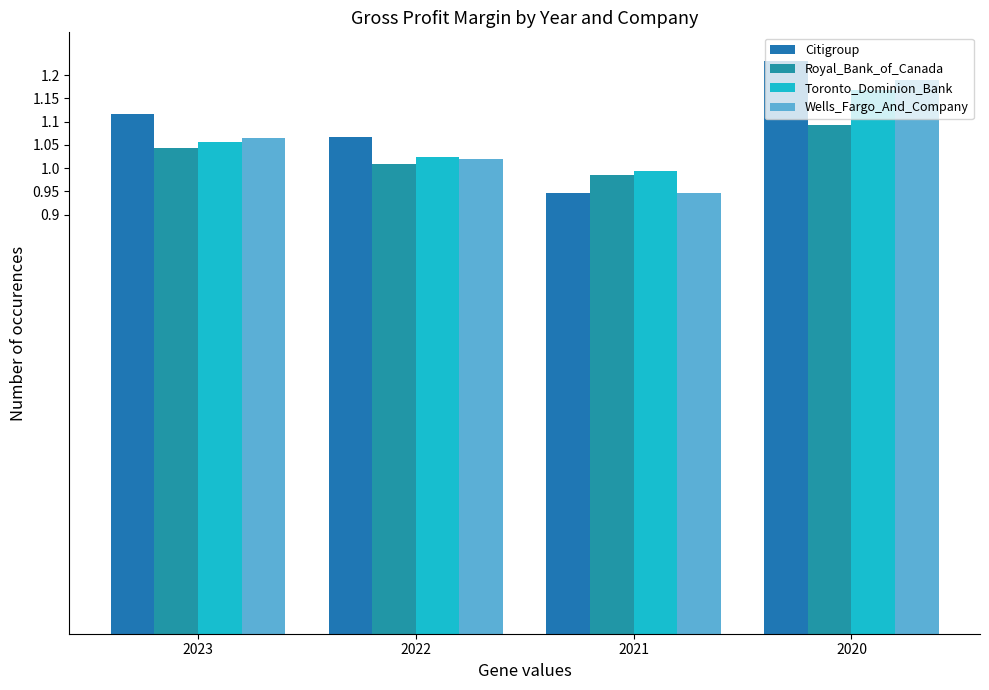

Count the number of categories in the chart.

4